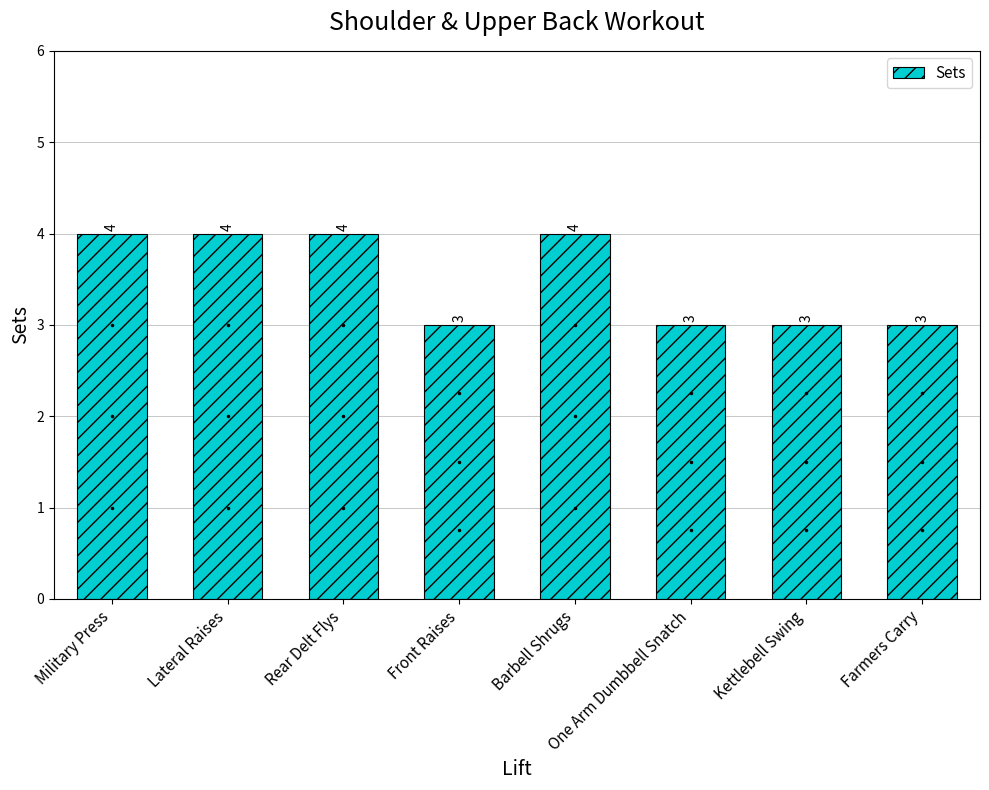

What is the approximate value at Farmers Carry?

3